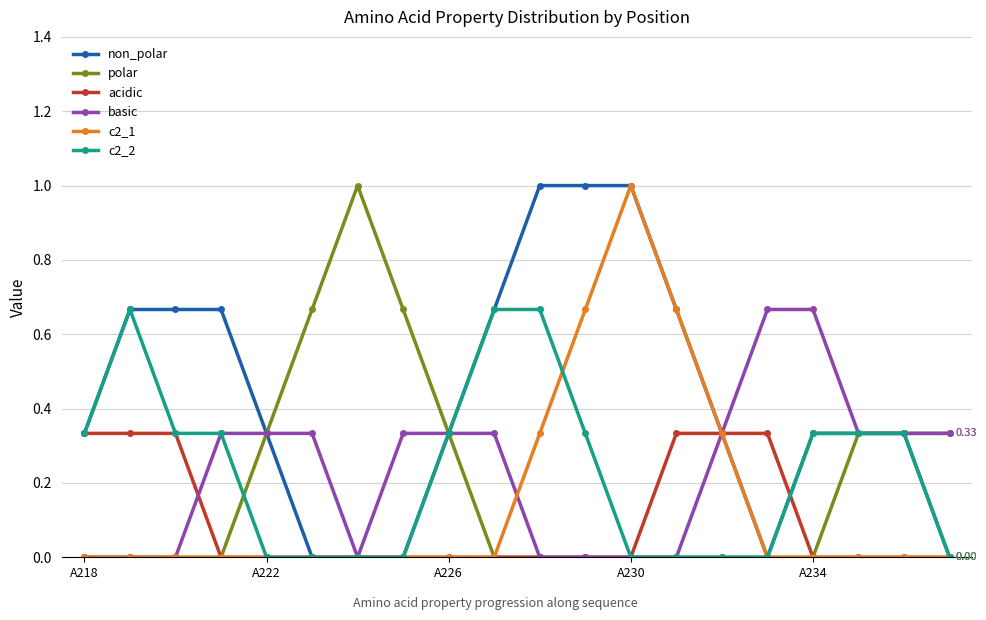

What are all the series names shown in the legend?

non_polar, polar, acidic, basic, c2_1, c2_2